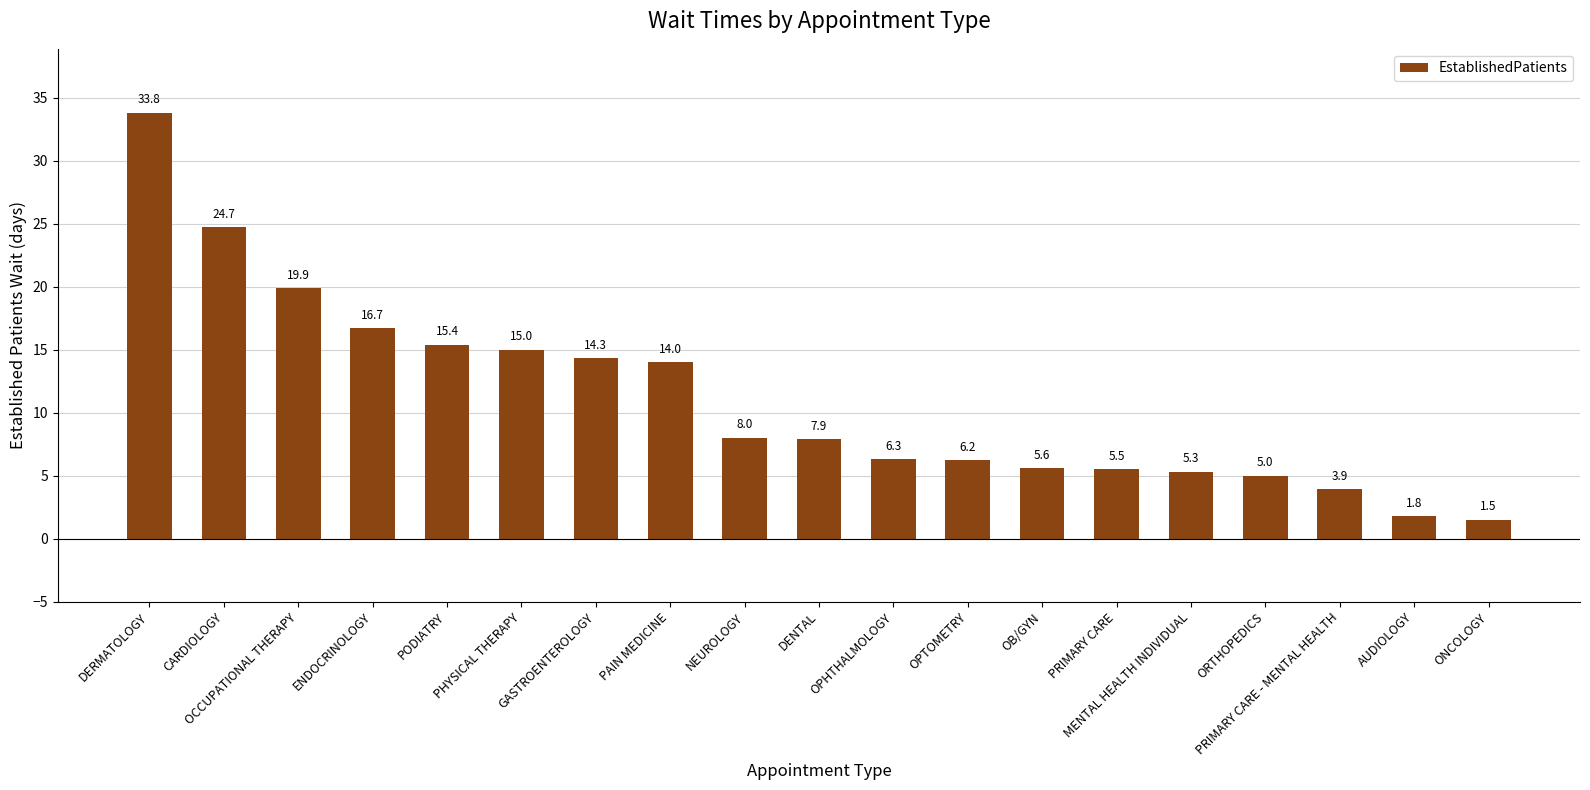

What is the label of the 9th bar from the right?

OPHTHALMOLOGY